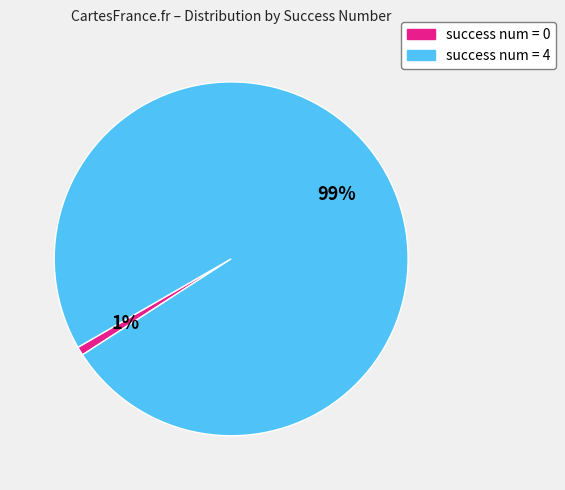

Combined, do success num = 4 and success num = 0 account for over 50%?

Yes